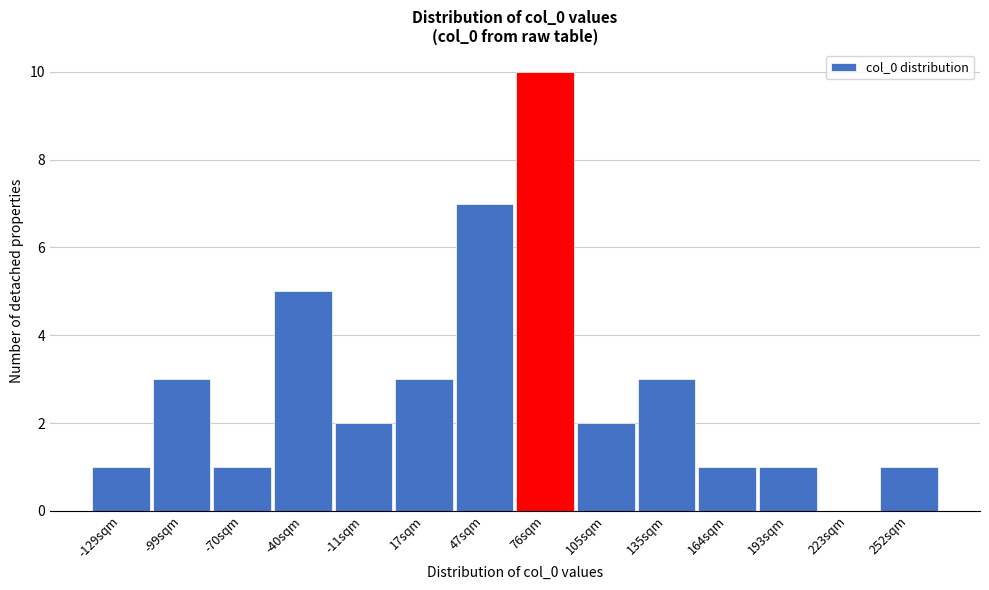

Reading left to right, what are all the values shown in this chart?

-129sqm=1	-99sqm=3	-70sqm=1	-40sqm=5	-11sqm=2	17sqm=3	47sqm=7	76sqm=10	105sqm=2	135sqm=3	164sqm=1	193sqm=1	223sqm=0	252sqm=1